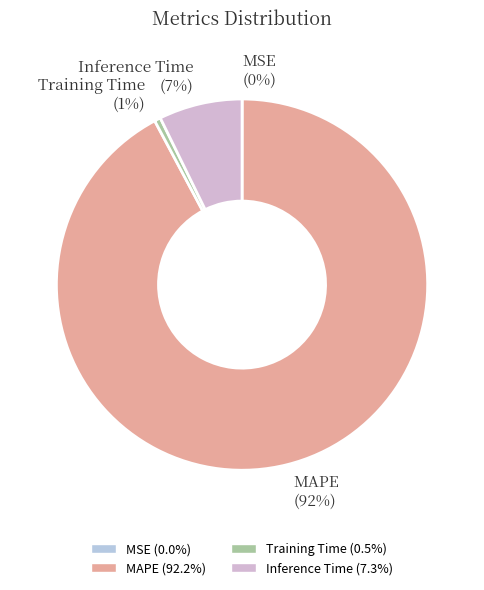

Is there any slice that represents more than half of the pie?

Yes